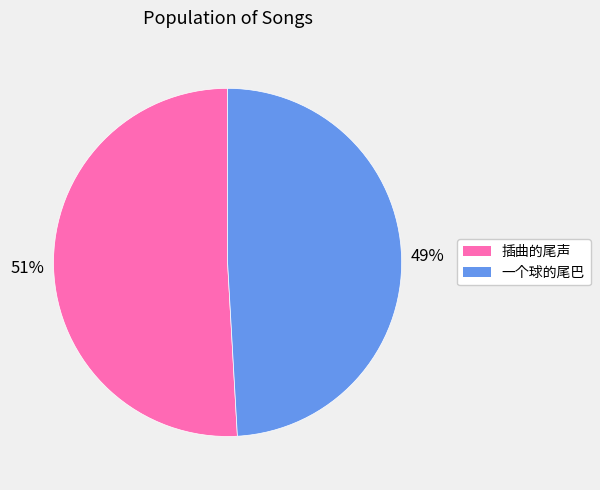

True or false: 一个球的尾巴 accounts for 60% of the total.

False